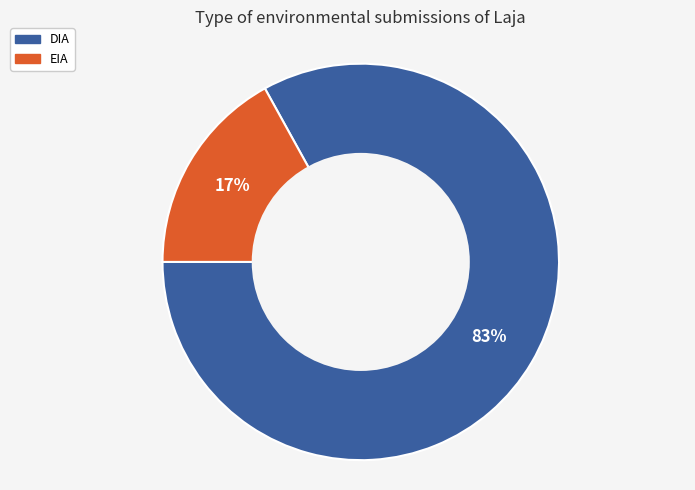

What percentage is the EIA slice, to the nearest percent?

17%